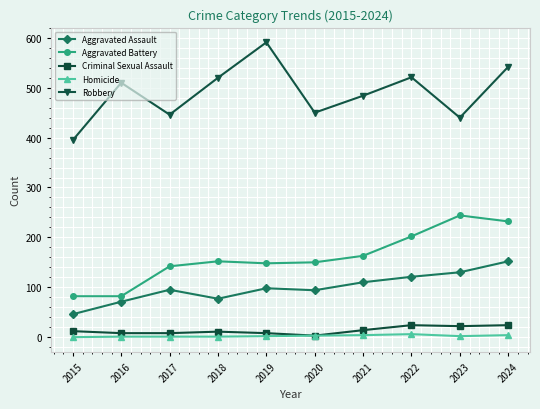

The value of Aggravated Assault at 2023 is 130. True or false?

True